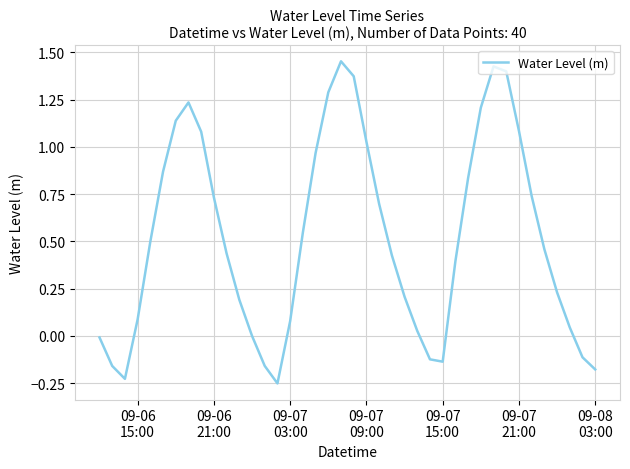

Is this an area chart (filled region under the line)?

No